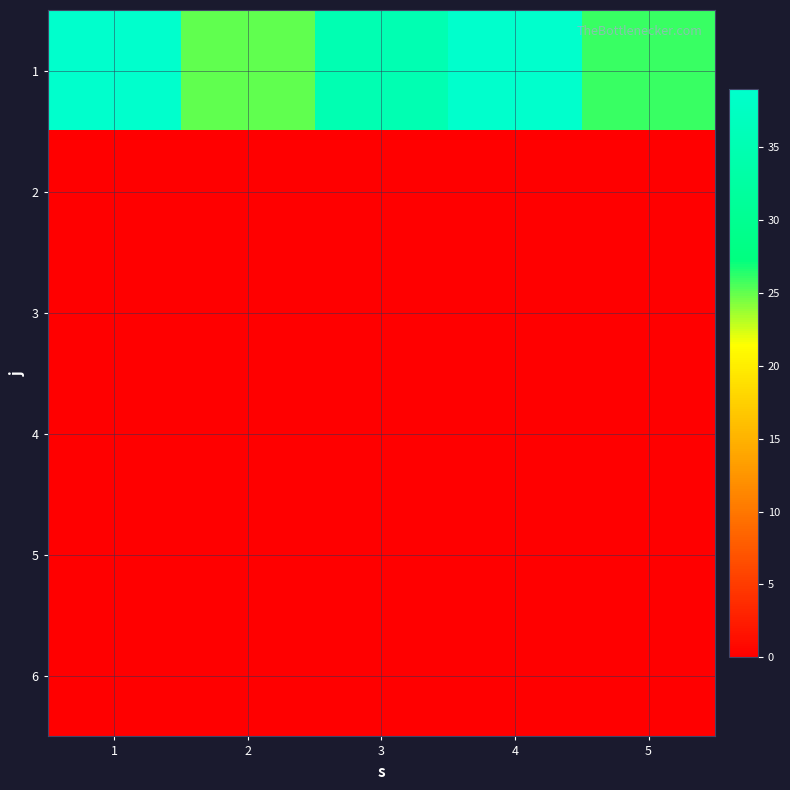

At which category is the sum across all series the highest?

1